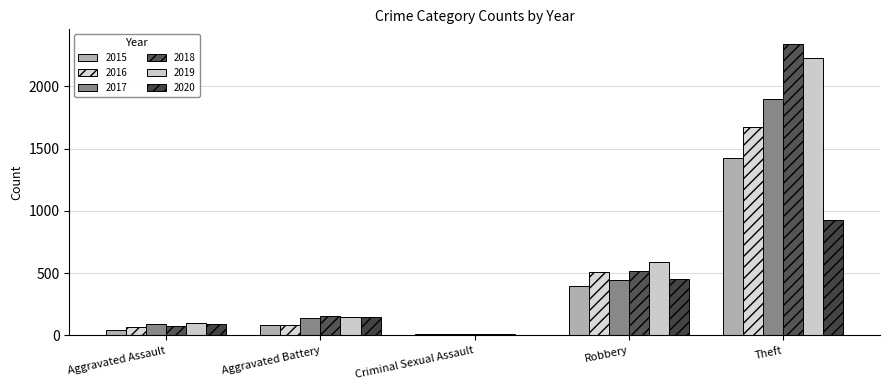

What is the difference between the maximum and second lowest values in the 2015 series?

1383